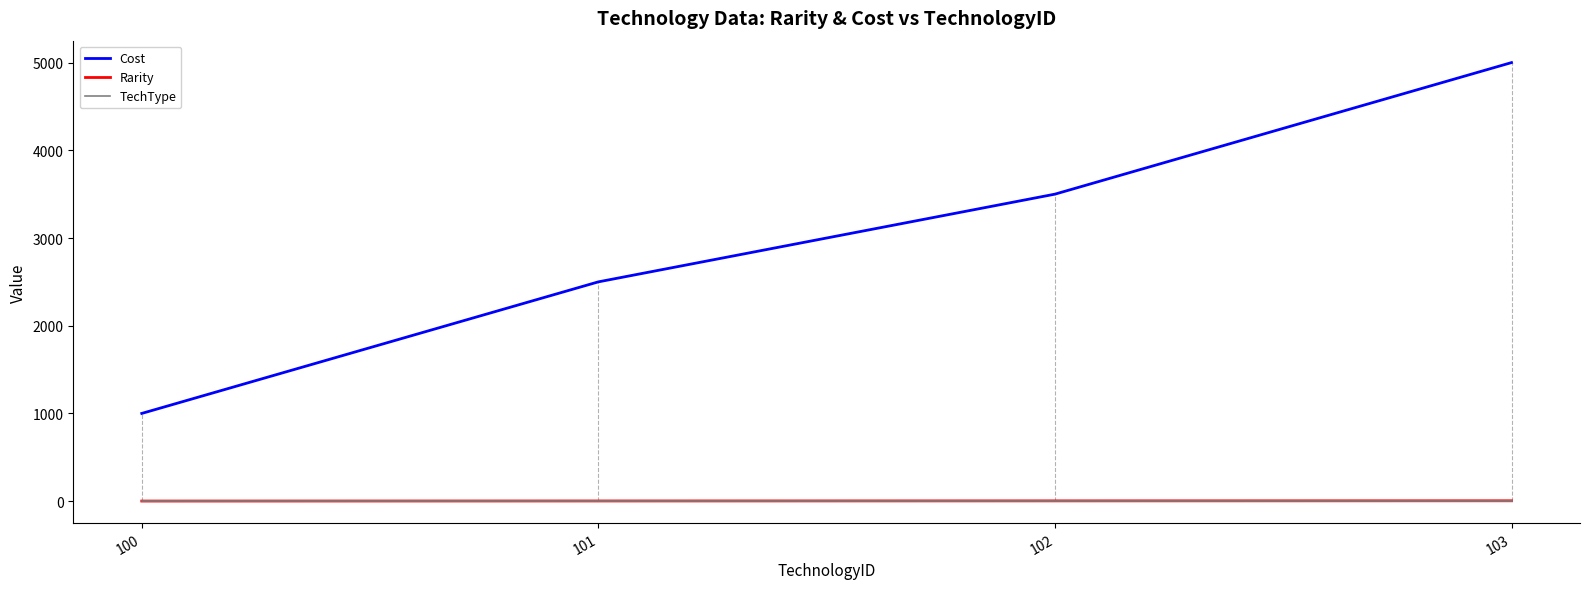

Read the Rarity value at 103.

4